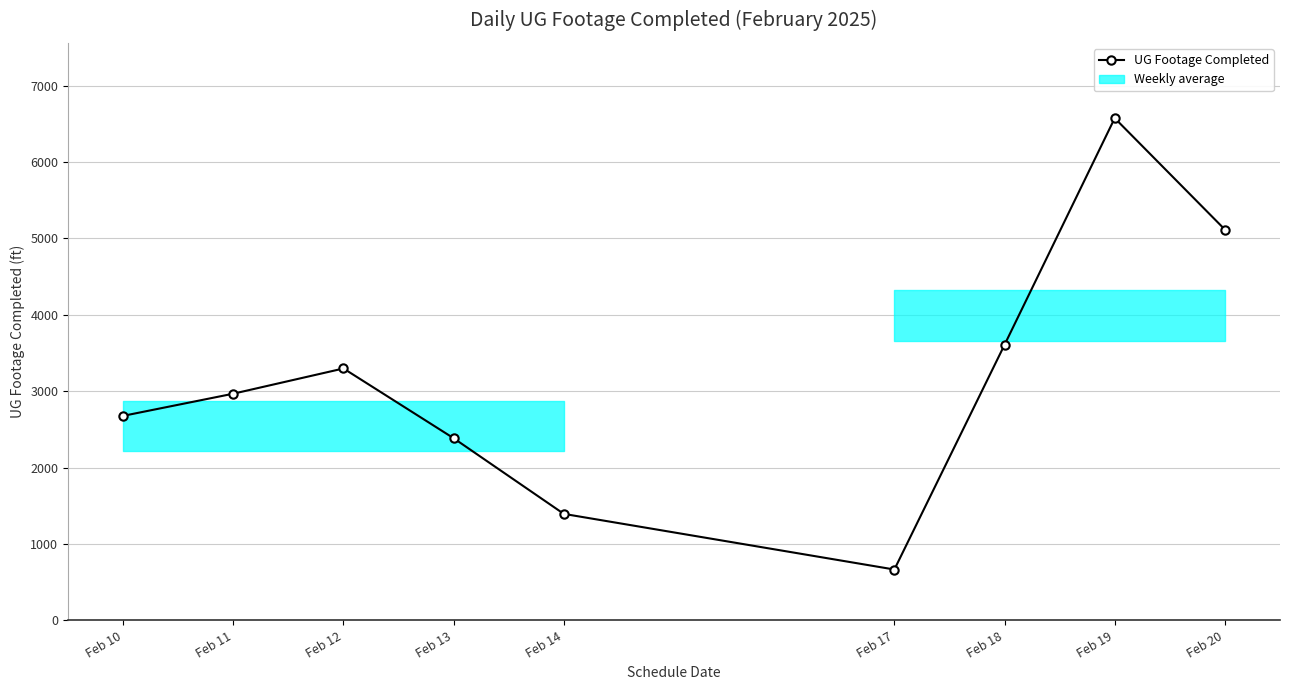

Approximately how many times larger is the value at Feb 17 compared to Feb 13?

0.3